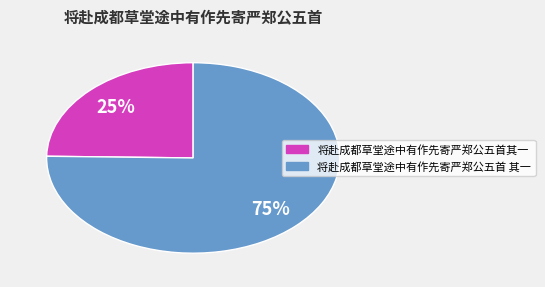

What is the ratio of the value at 将赴成都草堂途中有作先寄严郑公五首 其一 to the value at 将赴成都草堂途中有作先寄严郑公五首其一?

3.0